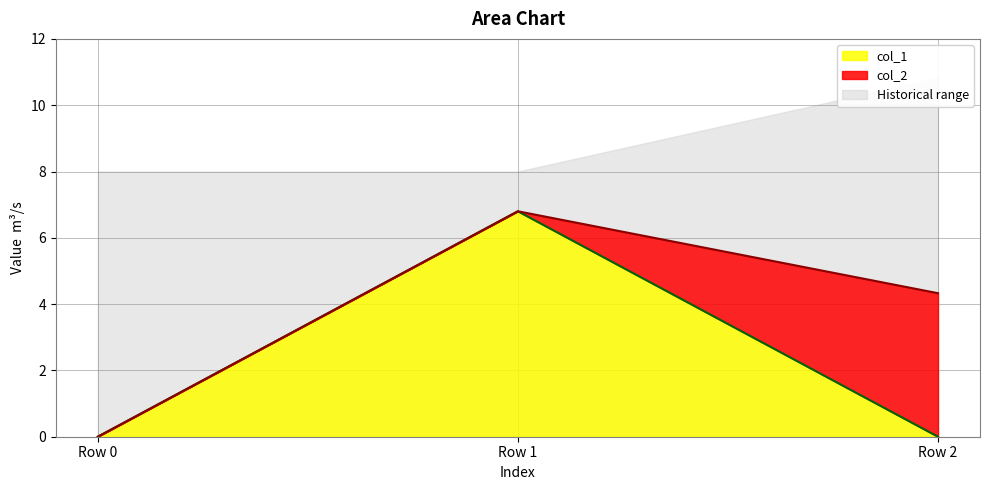

The col_1 series shows 10.6 at Row 1. True or false?

False